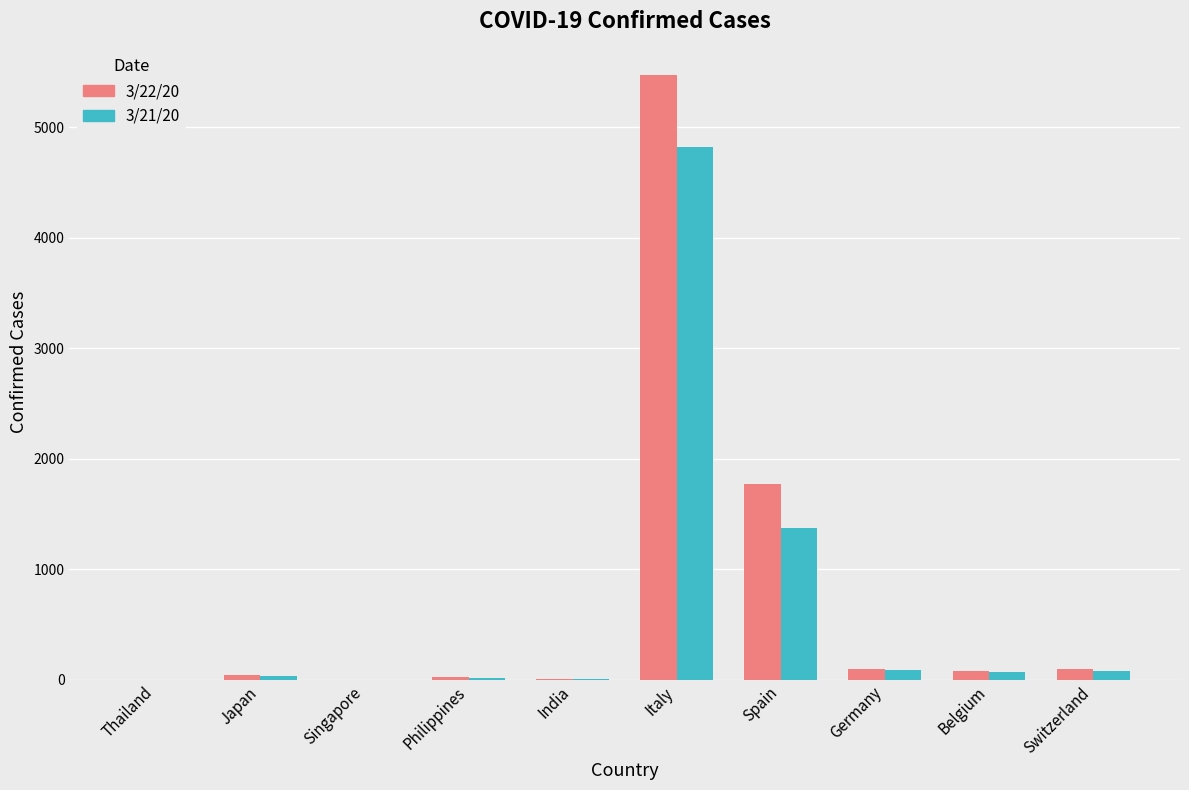

At which category does the chart reach its peak across all series?

Italy